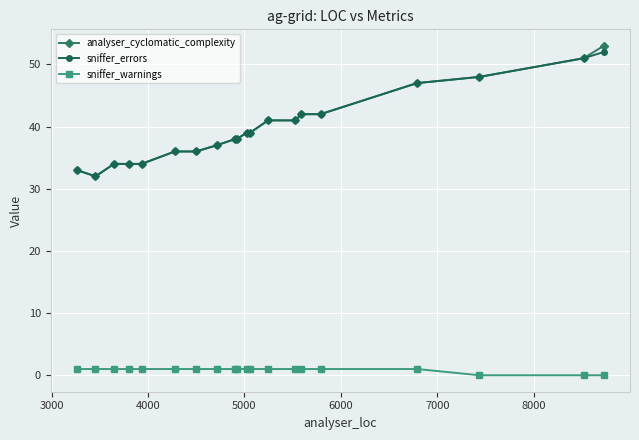

Which series has the widest spread of values?

analyser_cyclomatic_complexity